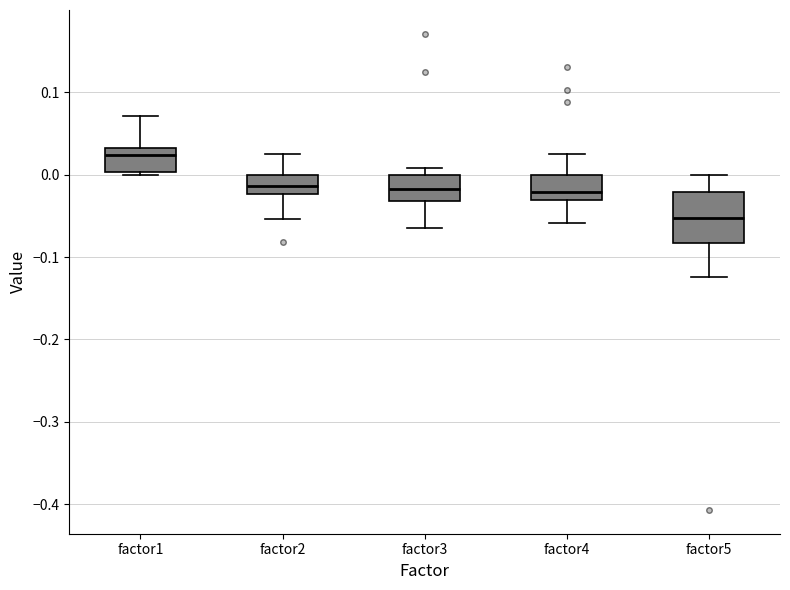

Which box has the lowest median line?

factor5